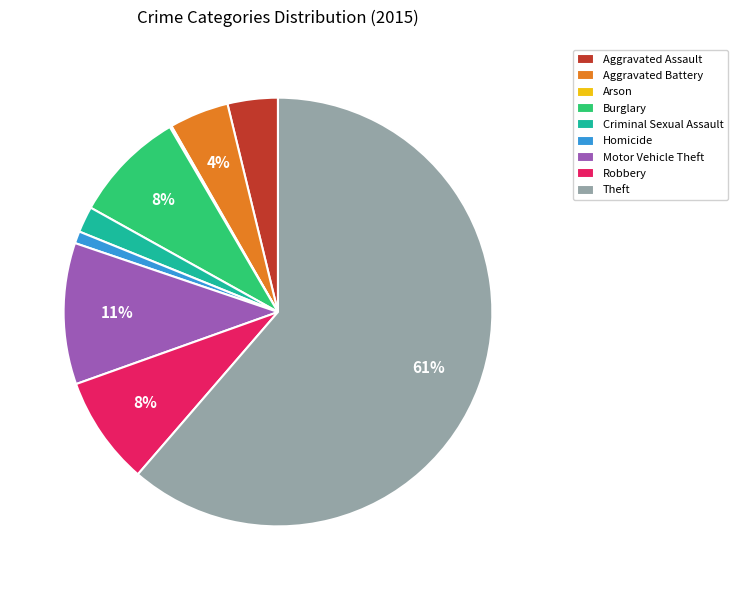

Is there any slice that represents more than half of the pie?

Yes